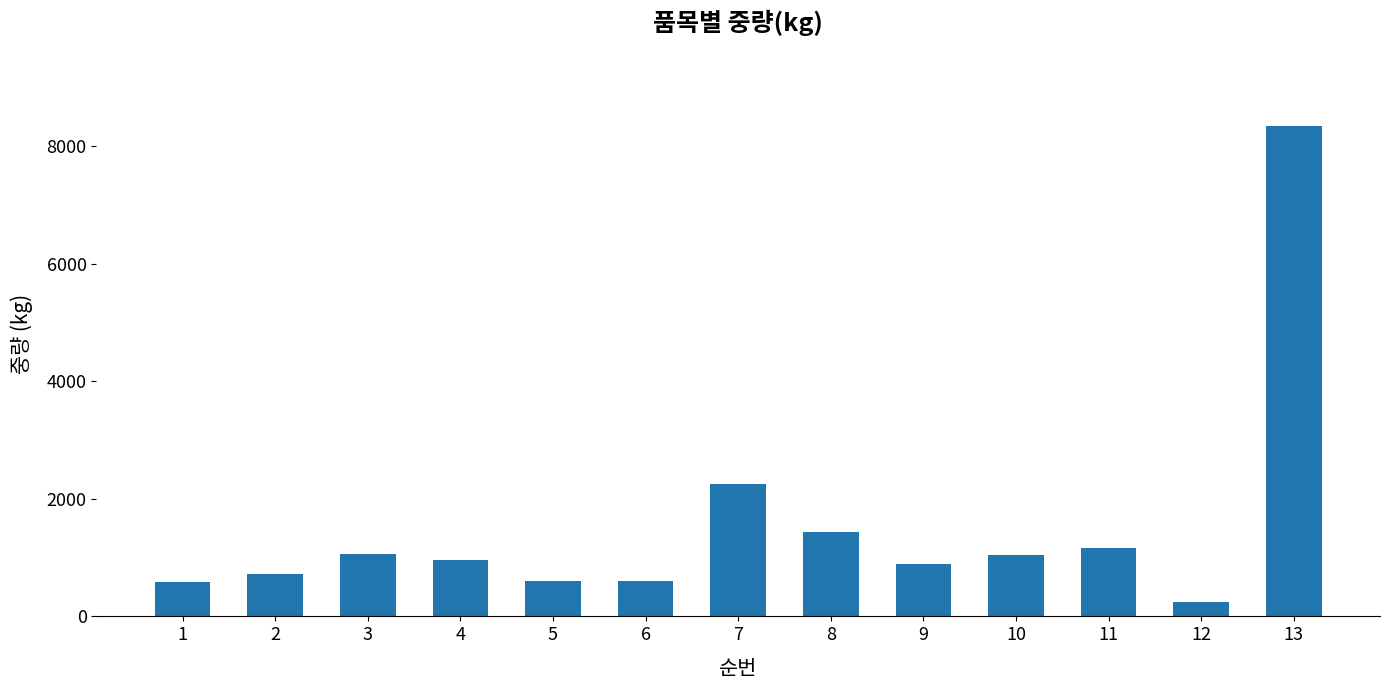

Does the chart contain stacked bars?

No